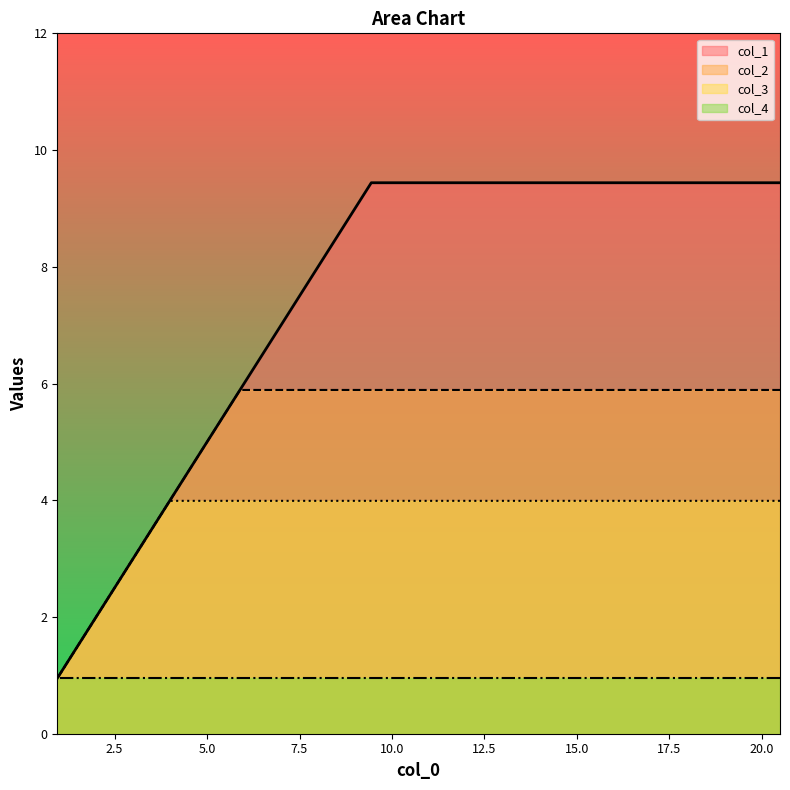

What is the sum of the col_1 values at 3.99 and 9.44?

13.4